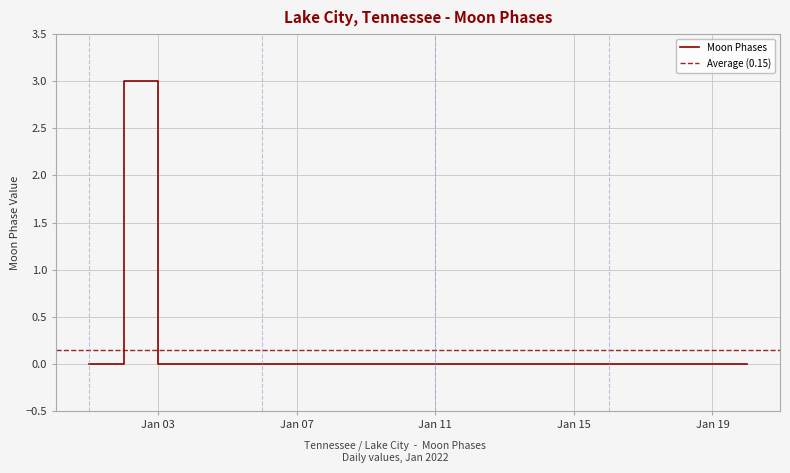

Is it true that the value at 2022-01-01 is 0?

True